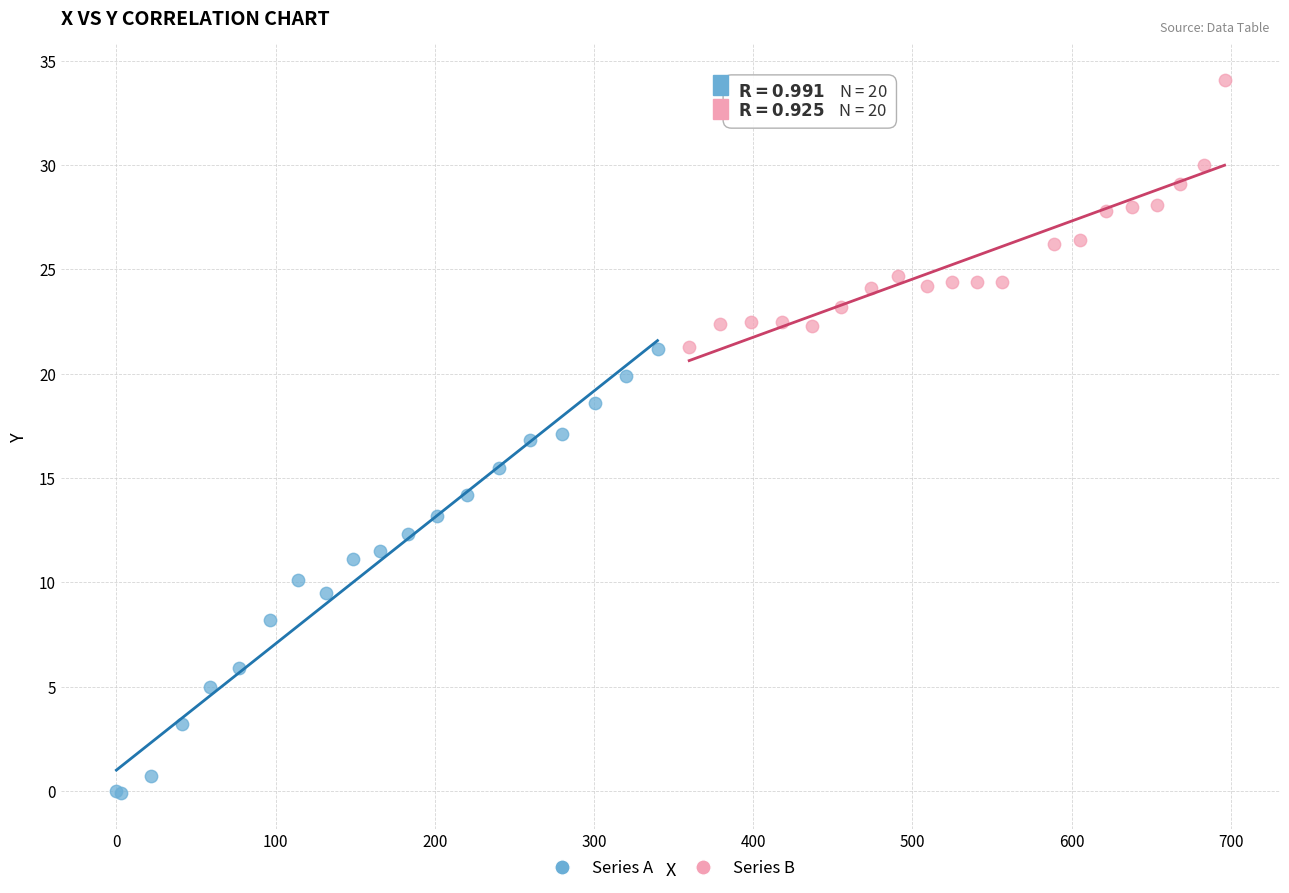

Which series contains the lowest Y value?

Series A